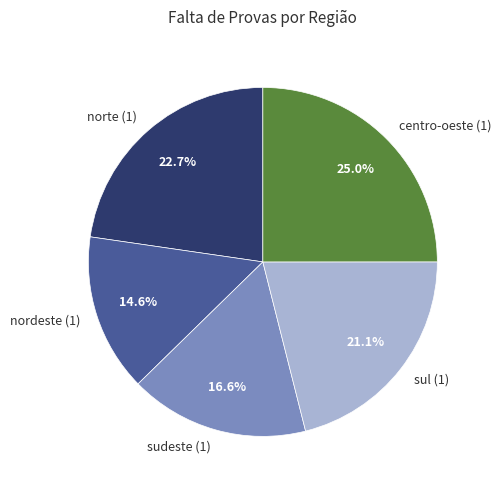

Which has a higher value, sul (1) or norte (1)?

norte (1)